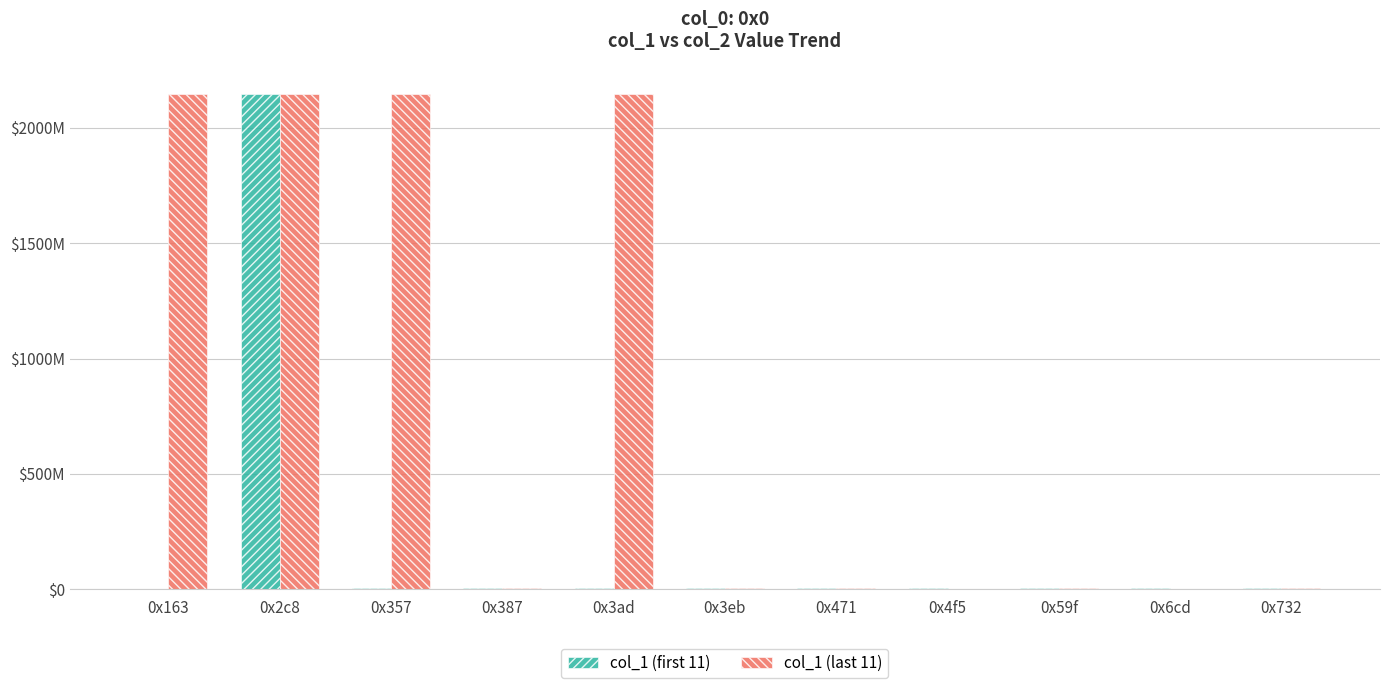

What are all the series names shown in the legend?

col_1 (first 11), col_1 (last 11)